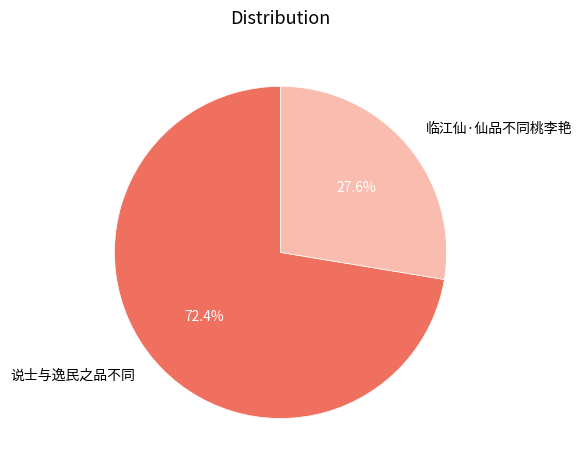

To the nearest percent, what portion does 说士与逸民之品不同 represent?

72%